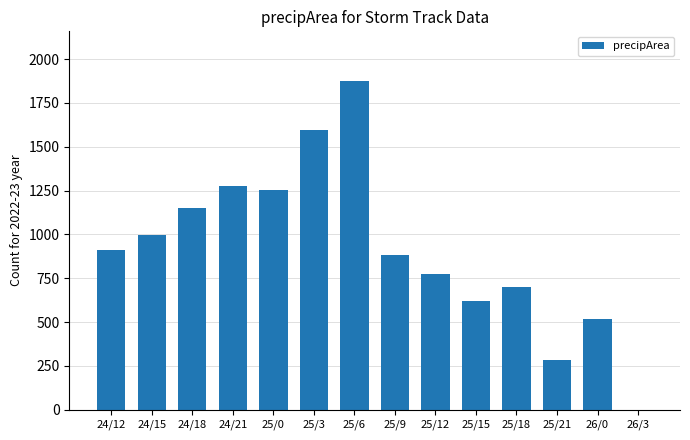

The value at 25/3 is 1598. True or false?

True